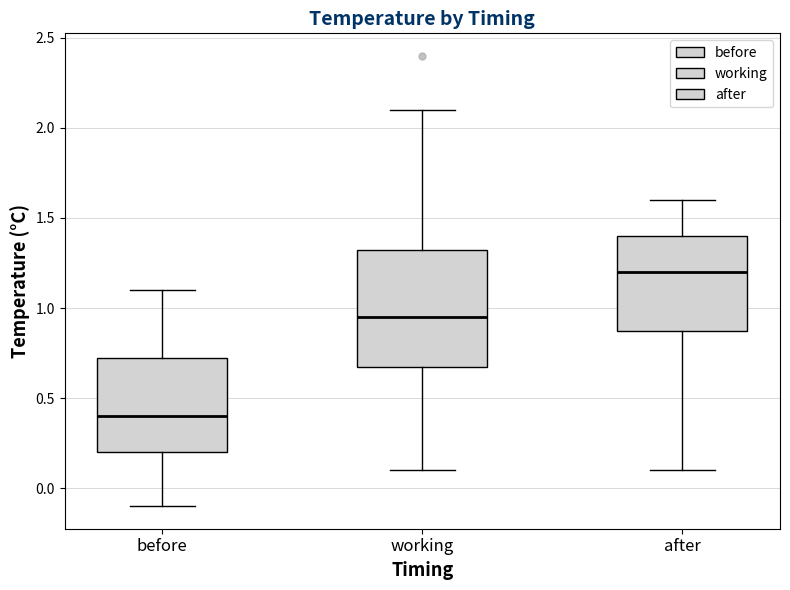

Which box's median line is the highest?

after